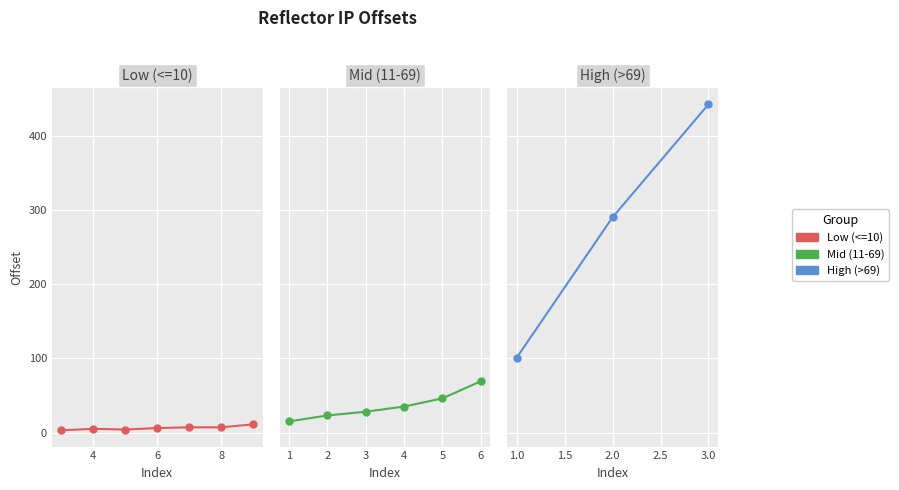

The chart shows a value of 7 at pulsetc.com. True or false?

False